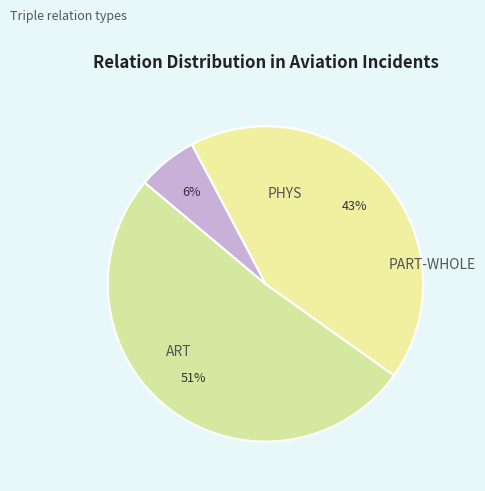

How many slices are in this pie chart?

3